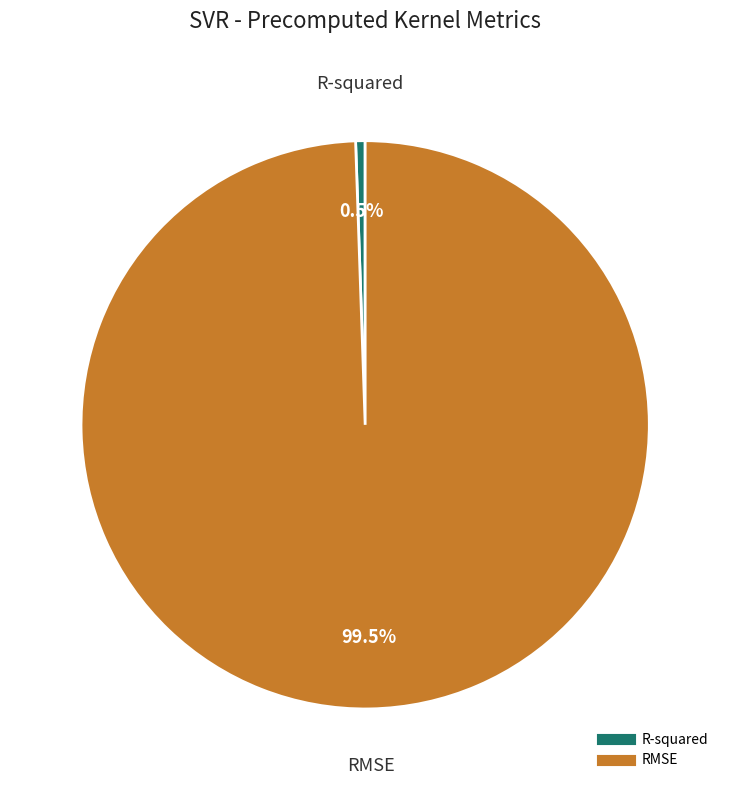

Is there a majority slice in this chart?

Yes